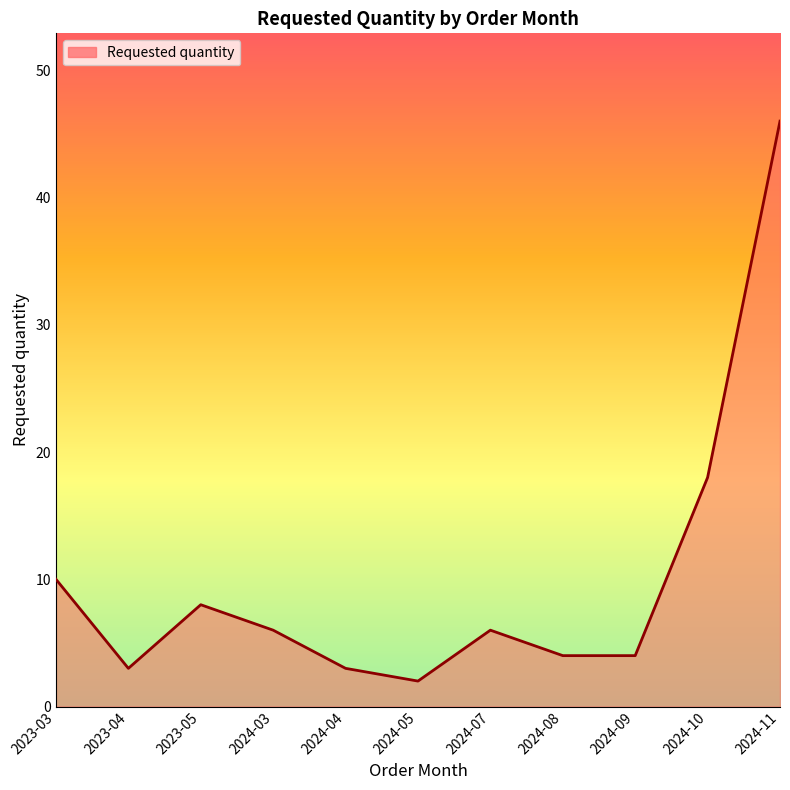

What is the smallest value displayed?

2